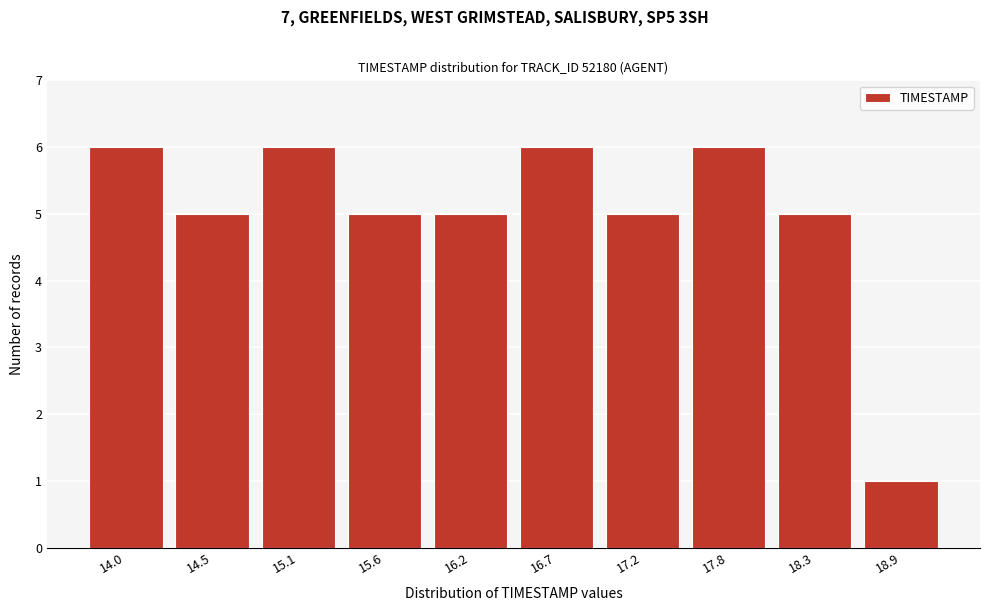

Reading left to right, transcribe all the data shown in this chart.

14.0=6	14.5=5	15.1=6	15.6=5	16.2=5	16.7=6	17.2=5	17.8=6	18.3=5	18.9=1